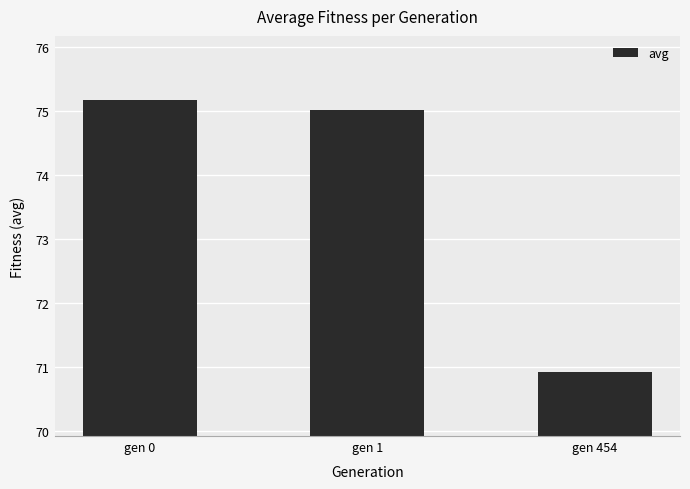

The value at gen 1 is 133.7. True or false?

False